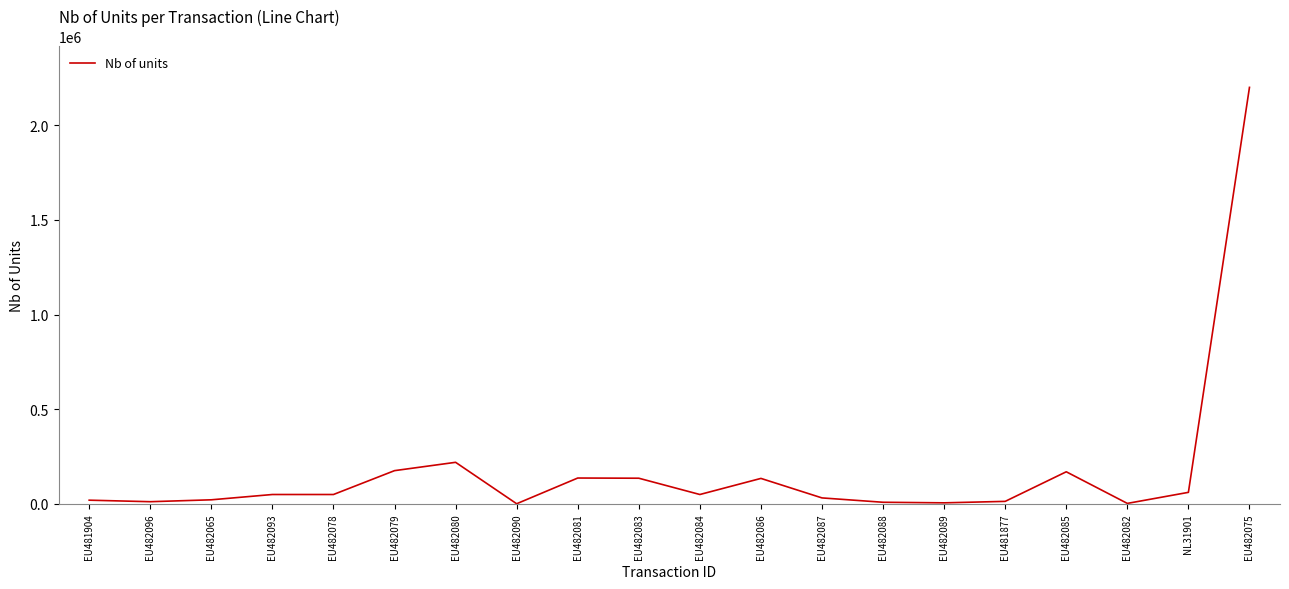

True or false: the data shows 170000 at EU482085.

True